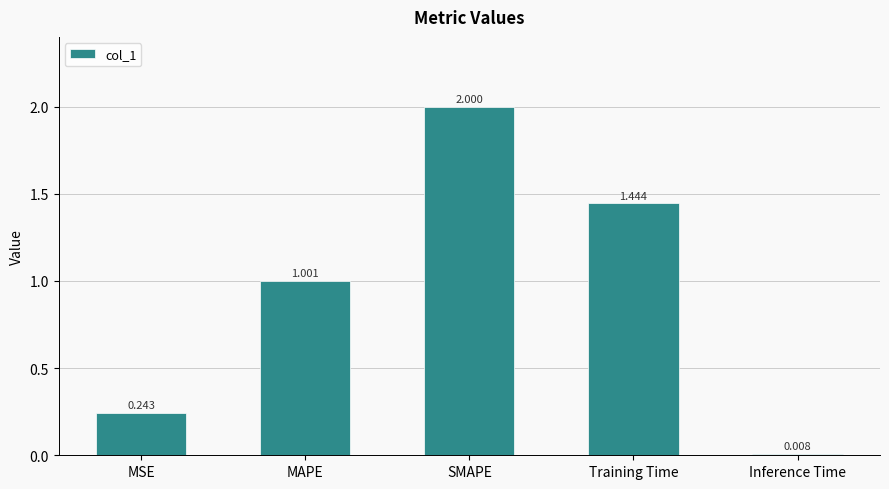

What is the label of the 5th bar from the right?

MSE